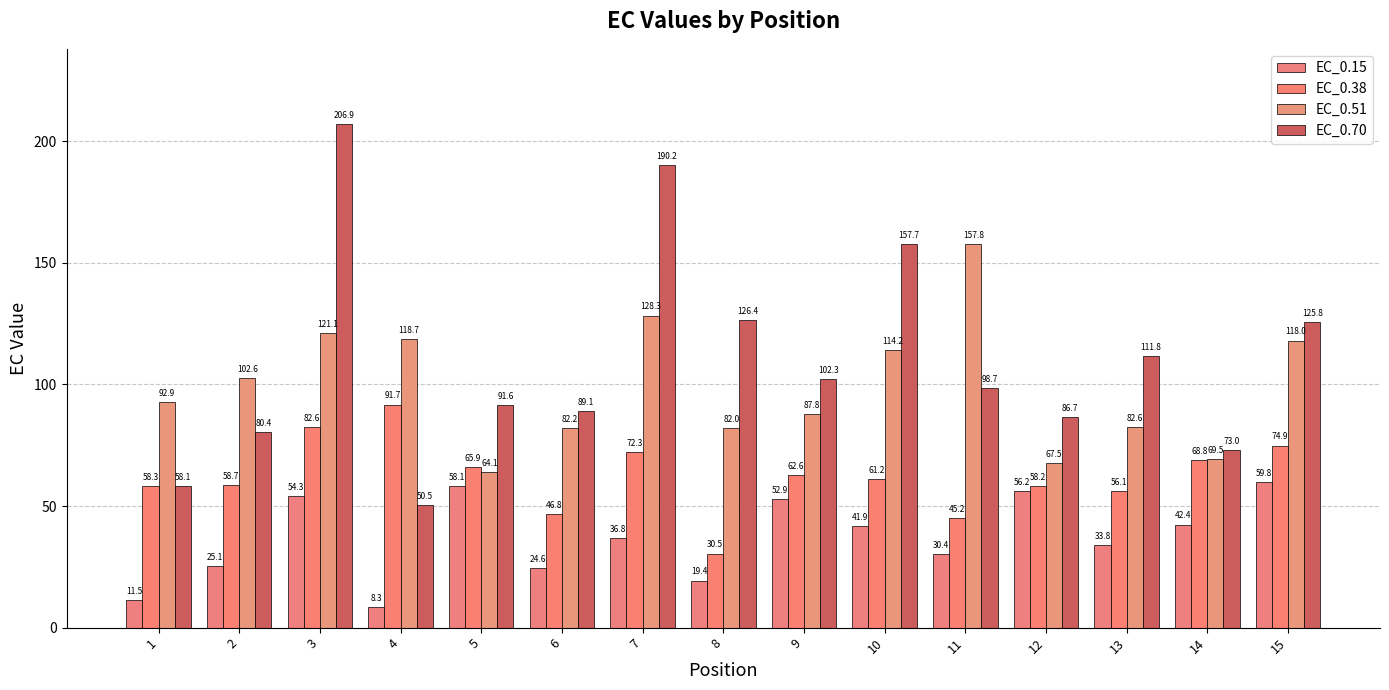

Count the number of categories in the chart.

15